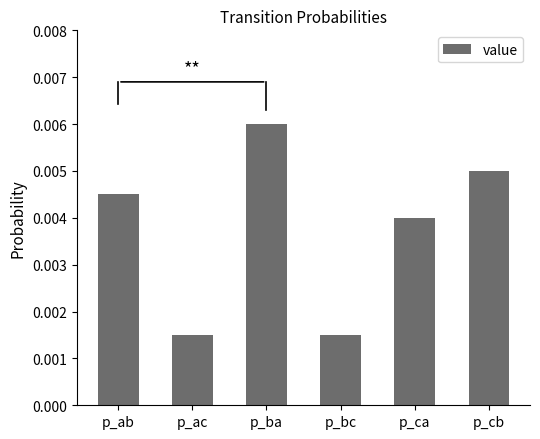

What position from the left is p_ac?

2